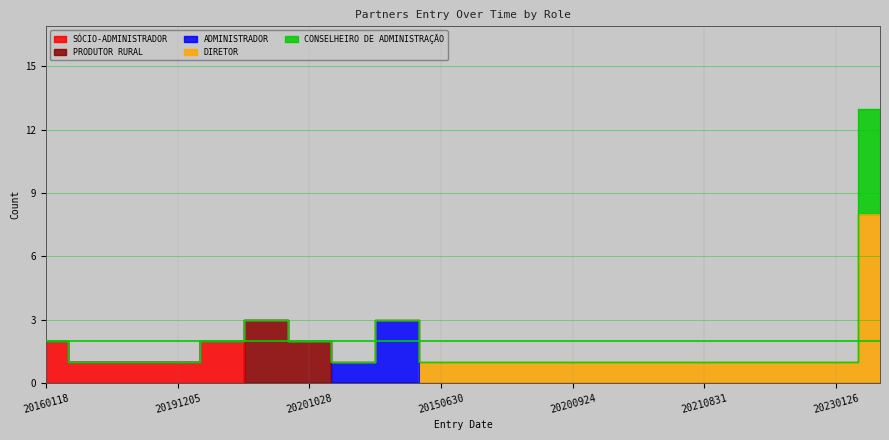

Which has a higher value, 20201028 or 20210713?

20201028